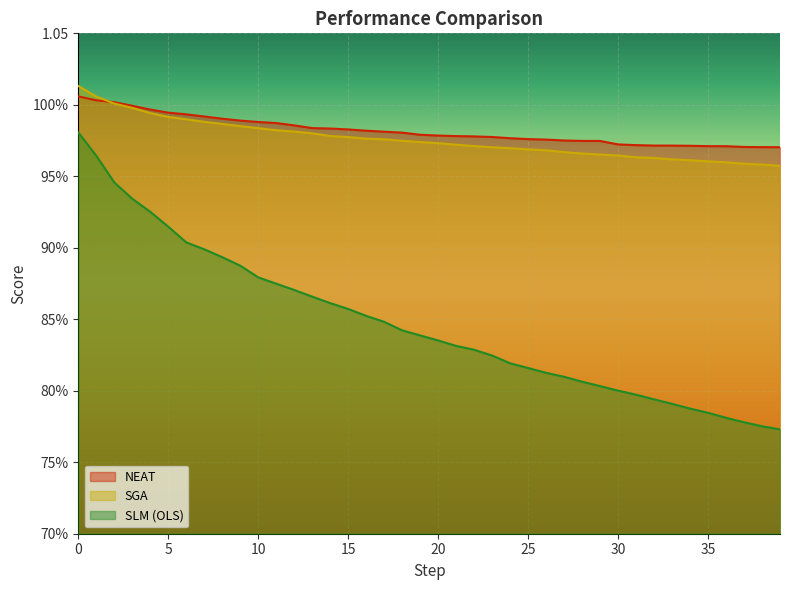

True or false: SLM (OLS) and SGA intersect in this chart.

False